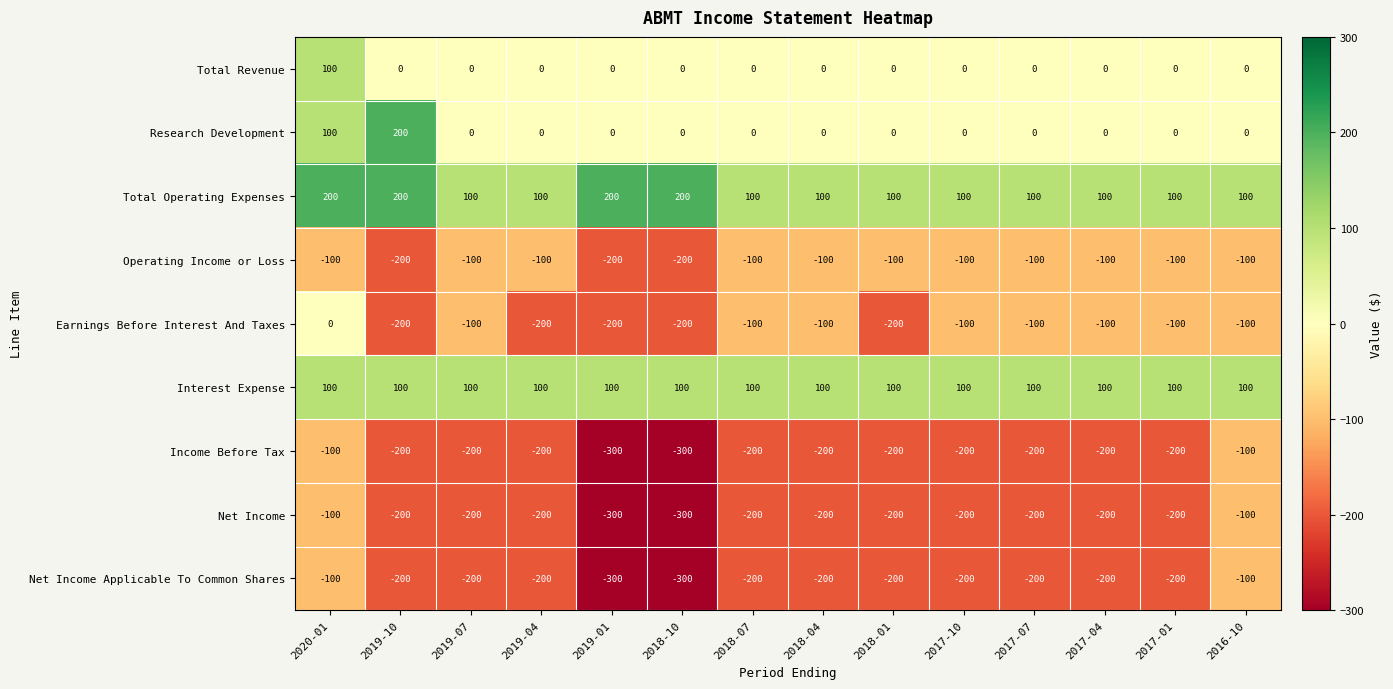

Where is Operating Income or Loss nearest to the value -150?

2020-01